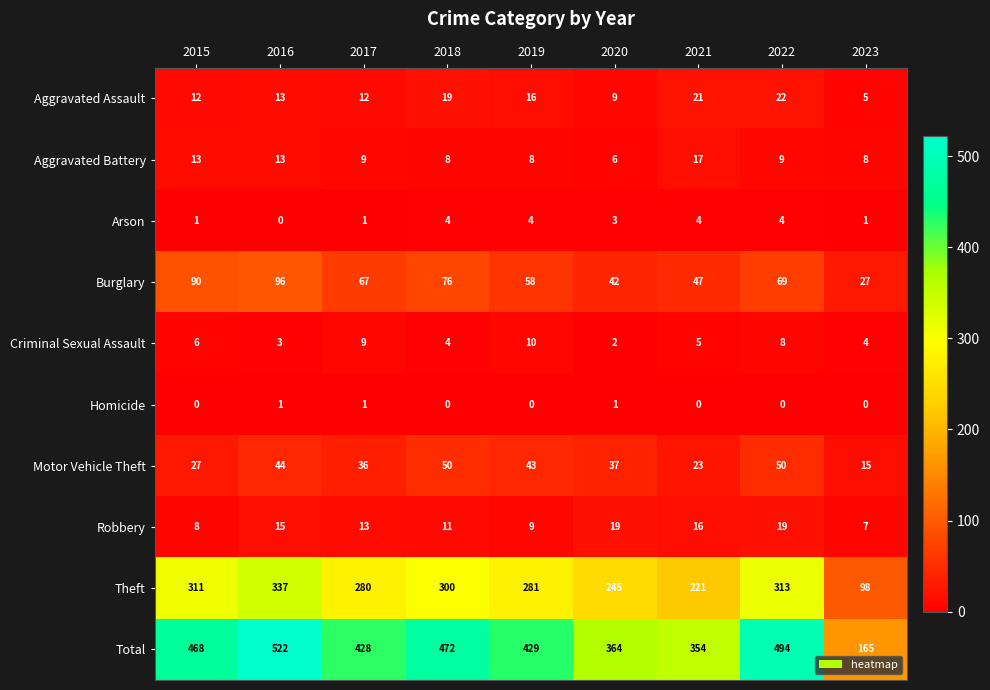

The Aggravated Assault series shows 32 at 2021. True or false?

False